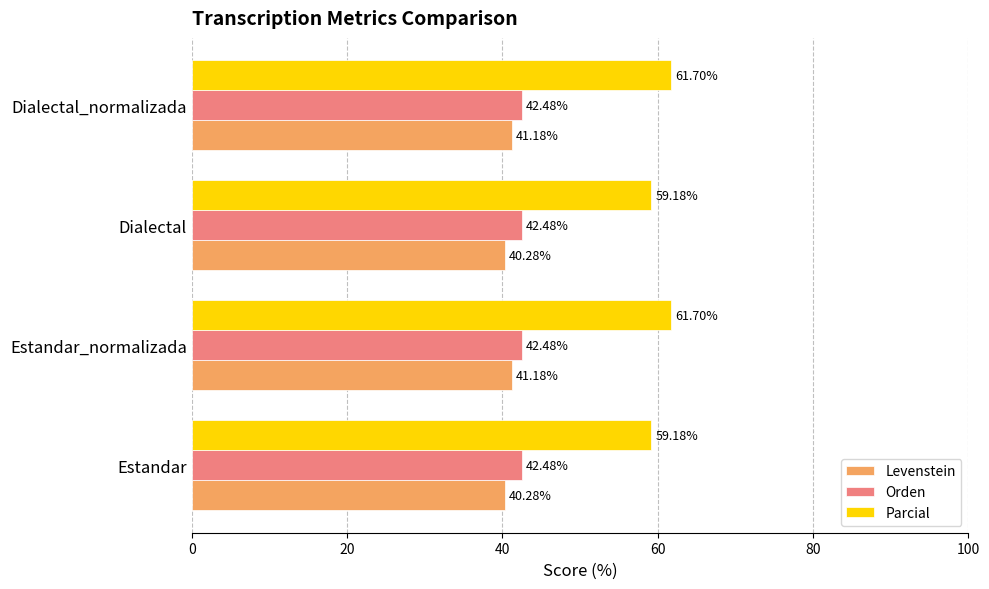

Rank the series by their maximum value, from highest to lowest.

Parcial, Orden, Levenstein